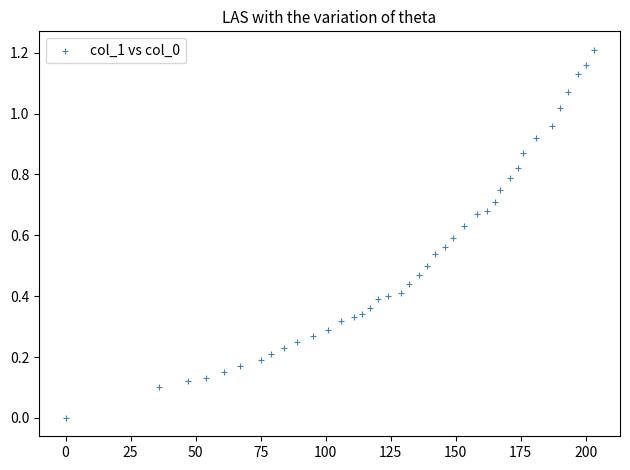

What is the range of X values (max minus min)?

203.0